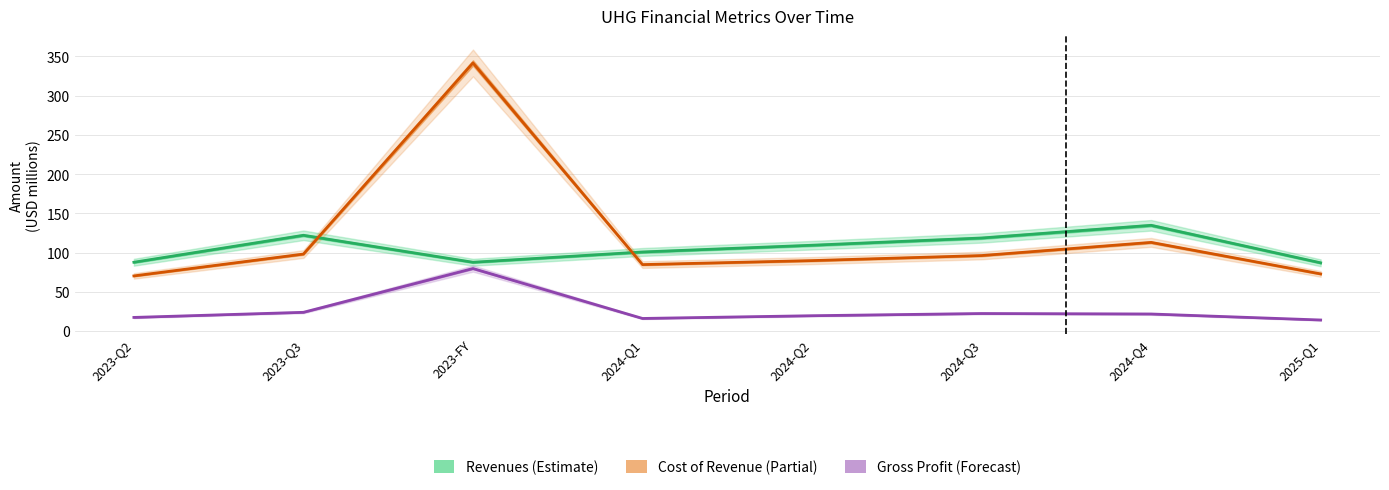

What are all the series names shown in the legend?

revenues, cost_of_revenue, gross_profit